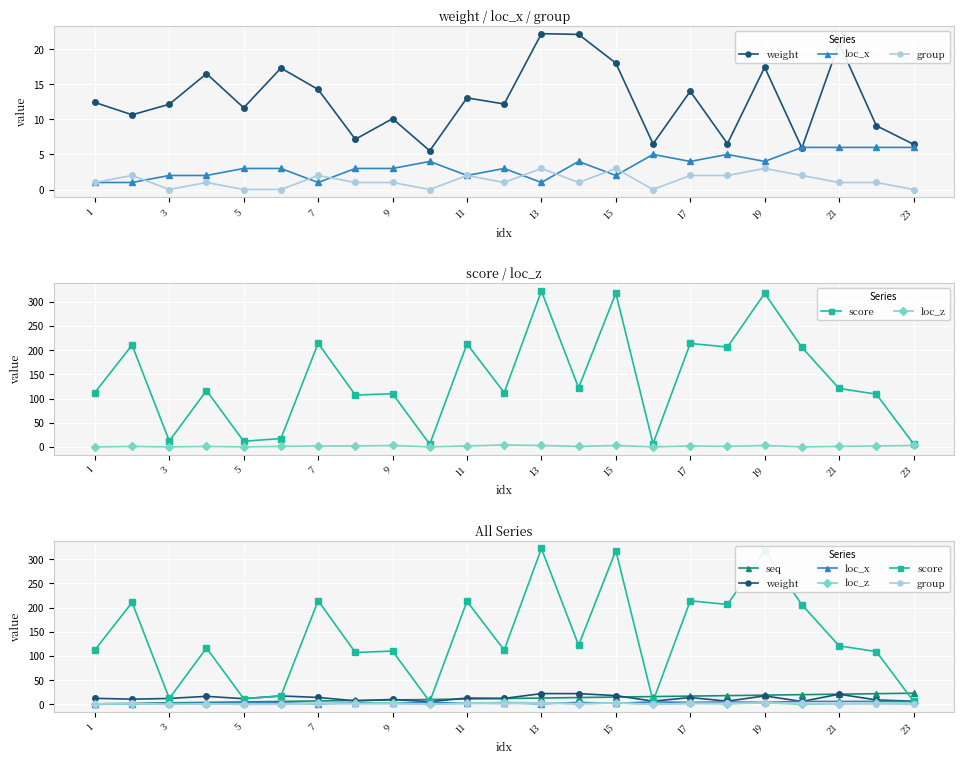

At how many categories does at least one series exceed 40?

17